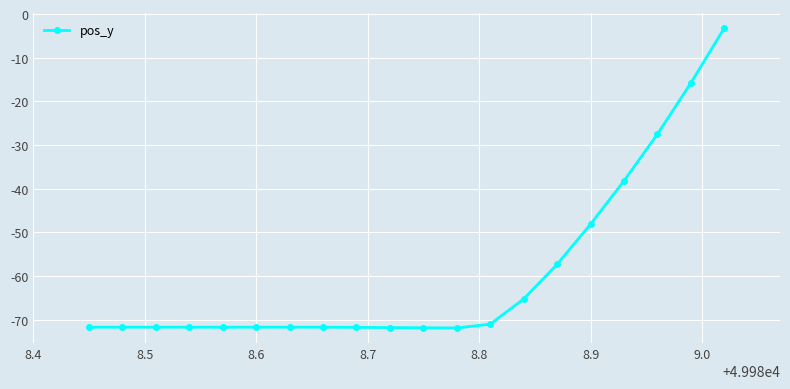

What is the value of the 14th point from the left?

-65.2